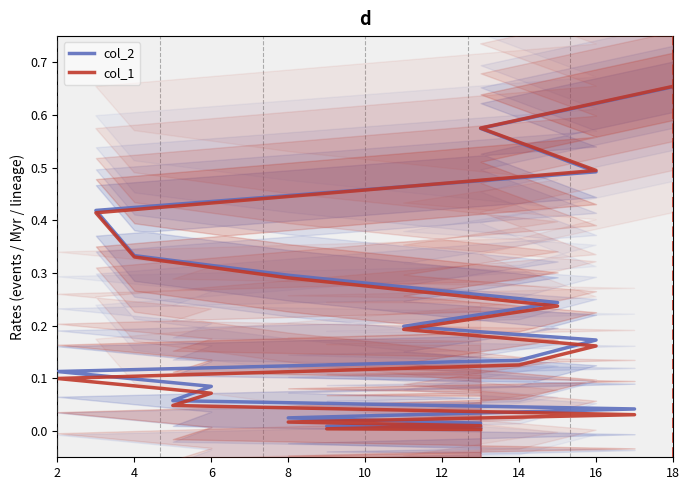

Which series has the largest range (max minus min)?

col_1